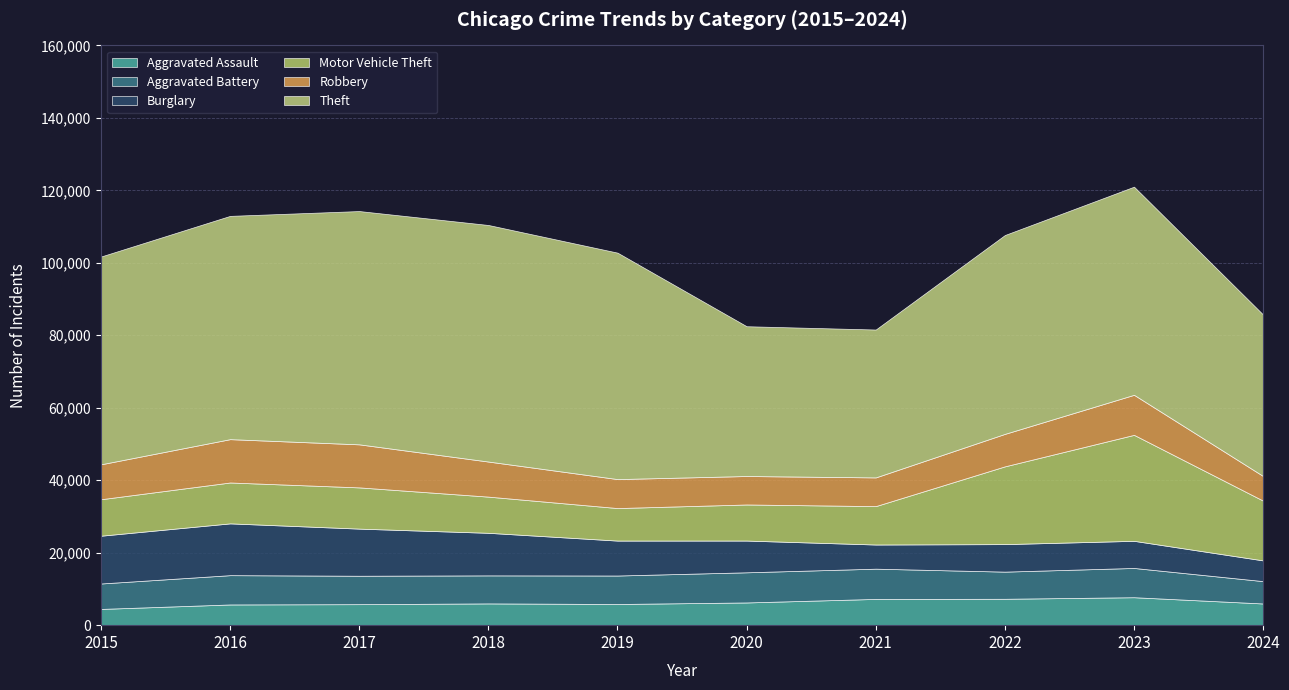

True or false: Aggravated Battery and Motor Vehicle Theft intersect in this chart.

False